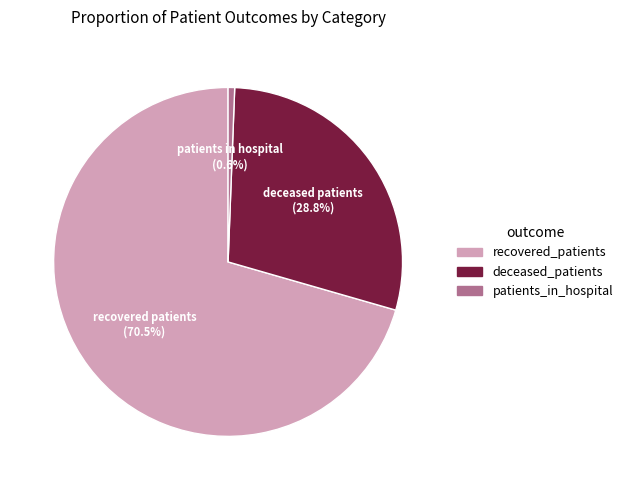

Which category has the smallest portion of the pie?

patients_in_hospital